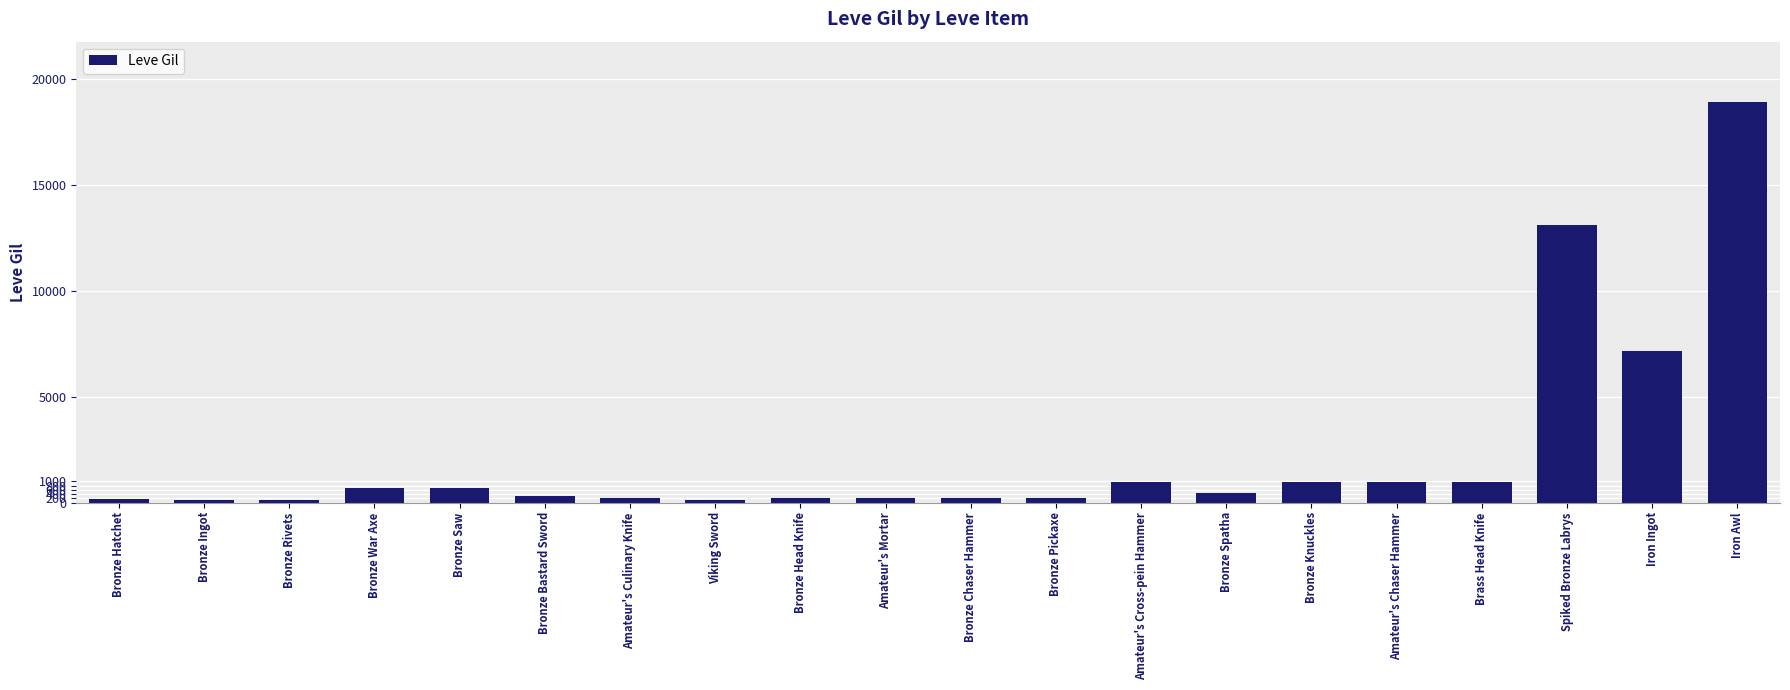

What is the label of the 3rd bar from the right?

Spiked Bronze Labrys